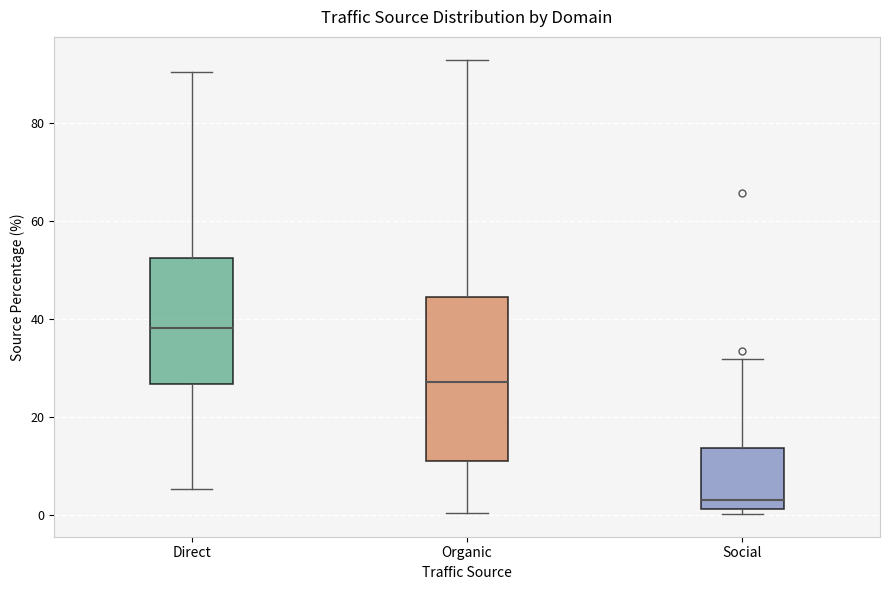

Comparing the boxes themselves (not the whiskers), which one is the tallest?

Organic